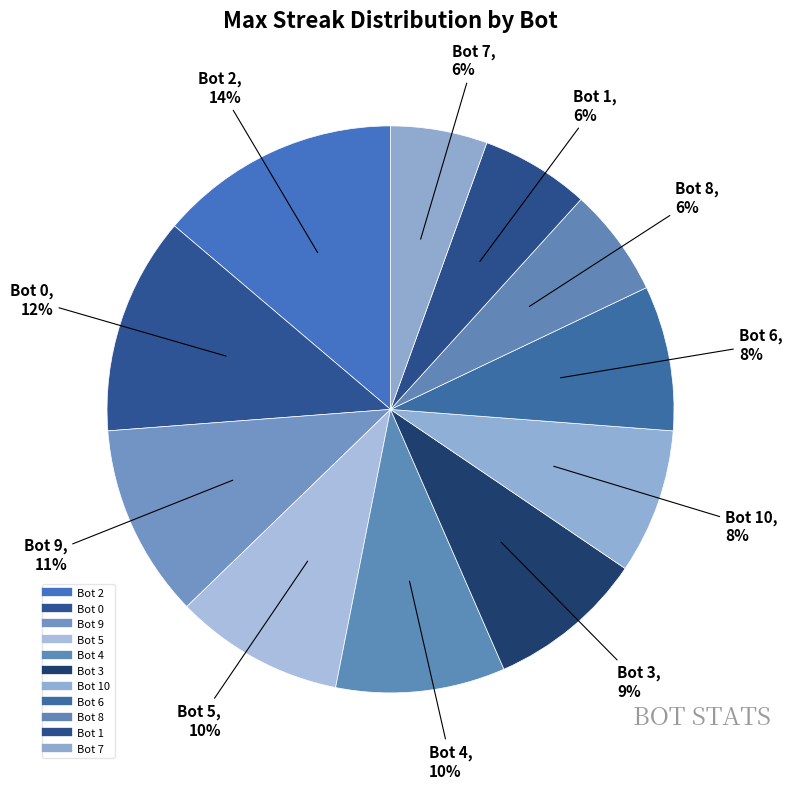

To the nearest percent, what is the difference between the largest and smallest slice percentages?

8%